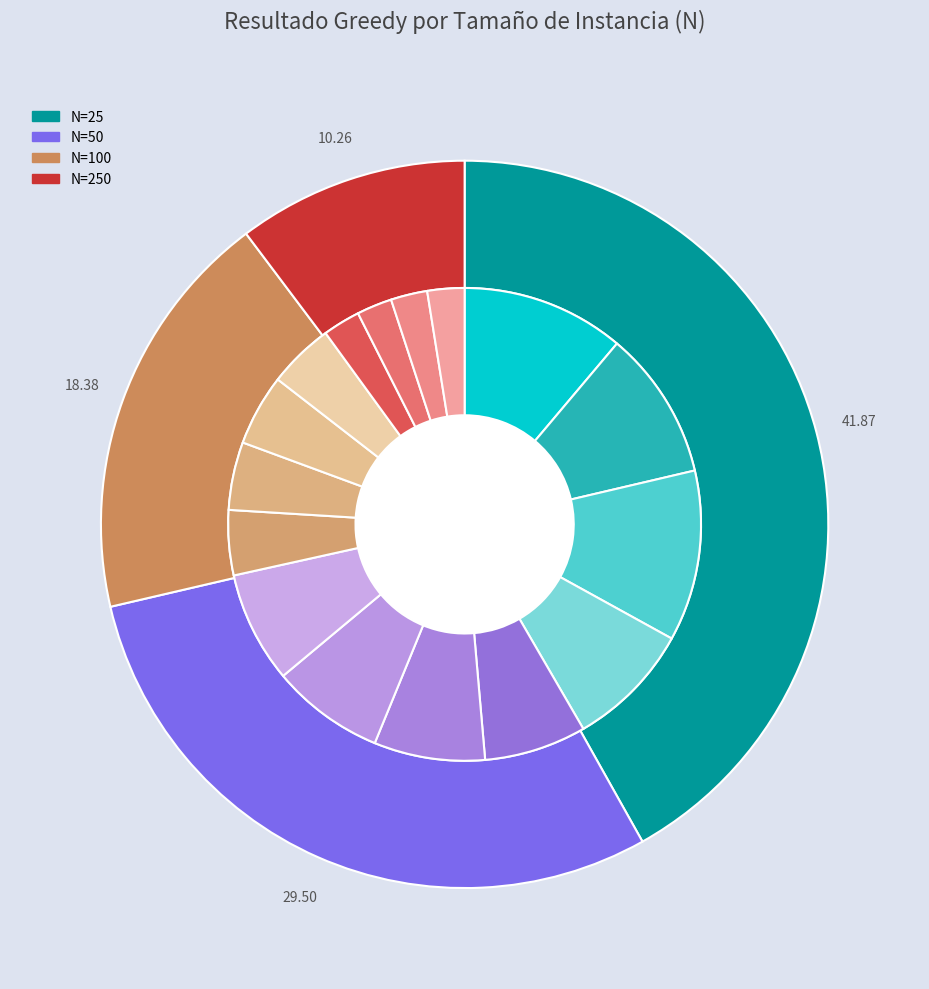

To the nearest percent, what percentage of the pie is N=250?

10%